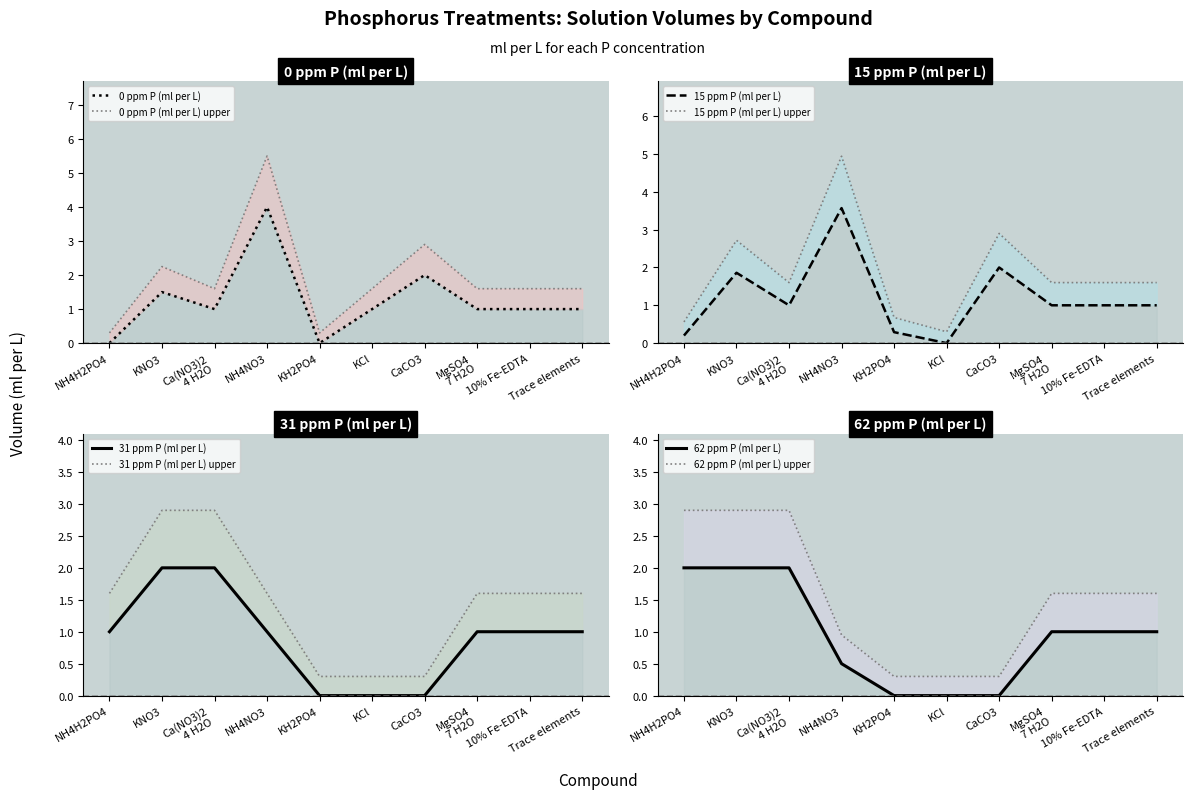

Which series has the largest total across all categories?

0 ppm P (ml per L)